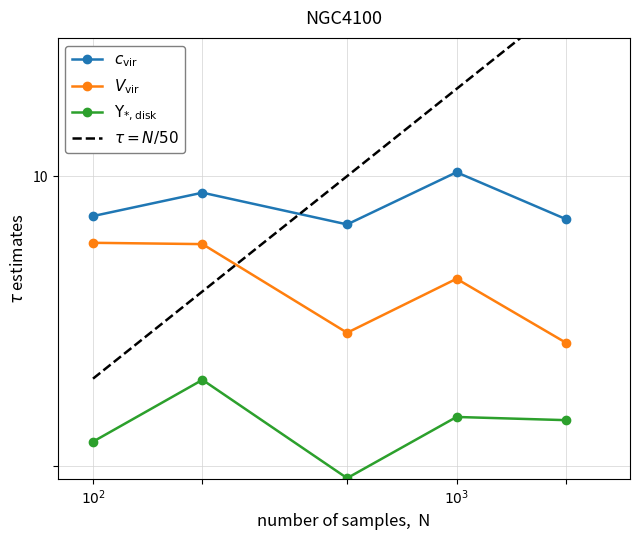

True or false: Y_star_disk has more than 2 points higher than both neighbors.

False